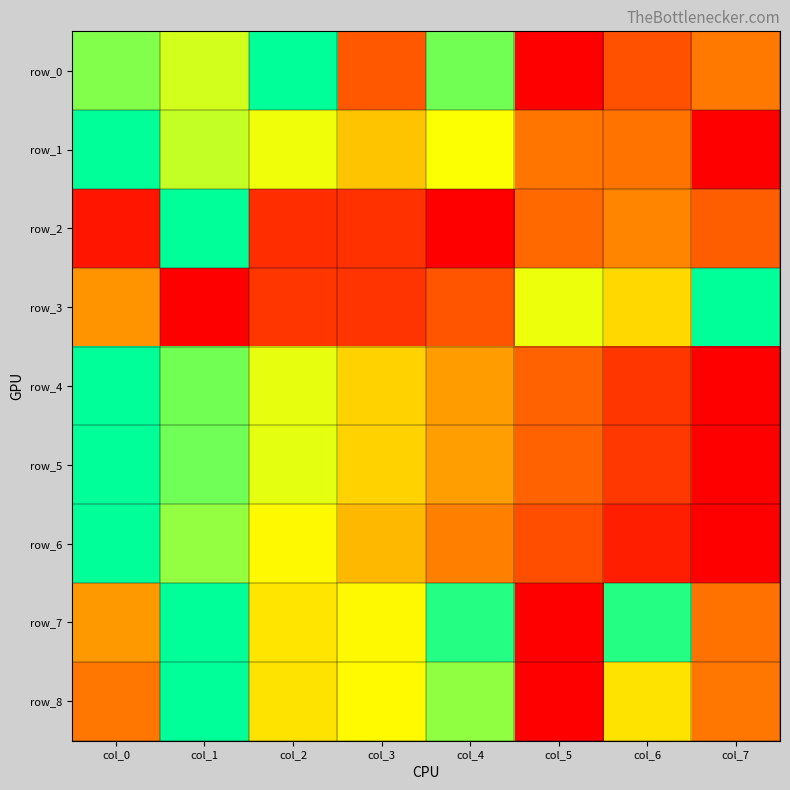

Count the row_8 values in the range 0 to 1.

8